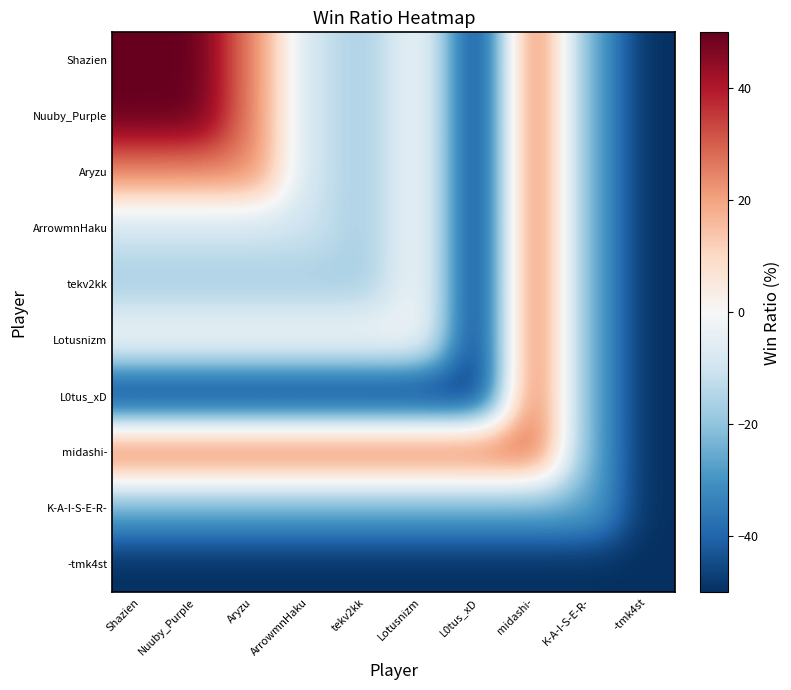

Which has a higher value, Nuuby_Purple or L0tus_xD?

Nuuby_Purple